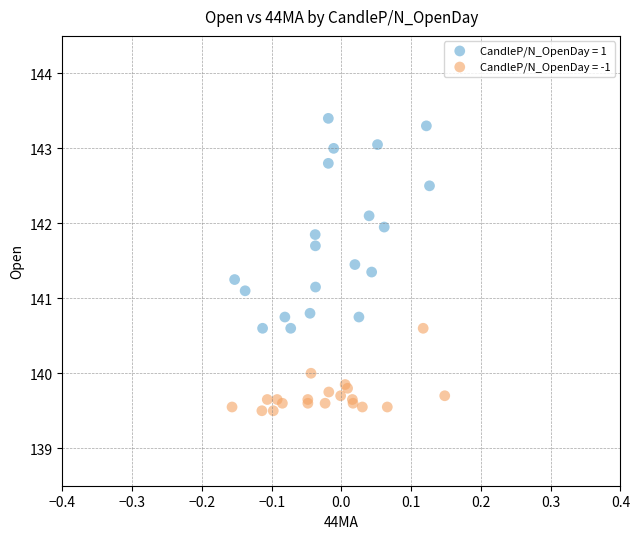

Which series has the largest Y range (max minus min)?

CandleP/N_OpenDay = 1